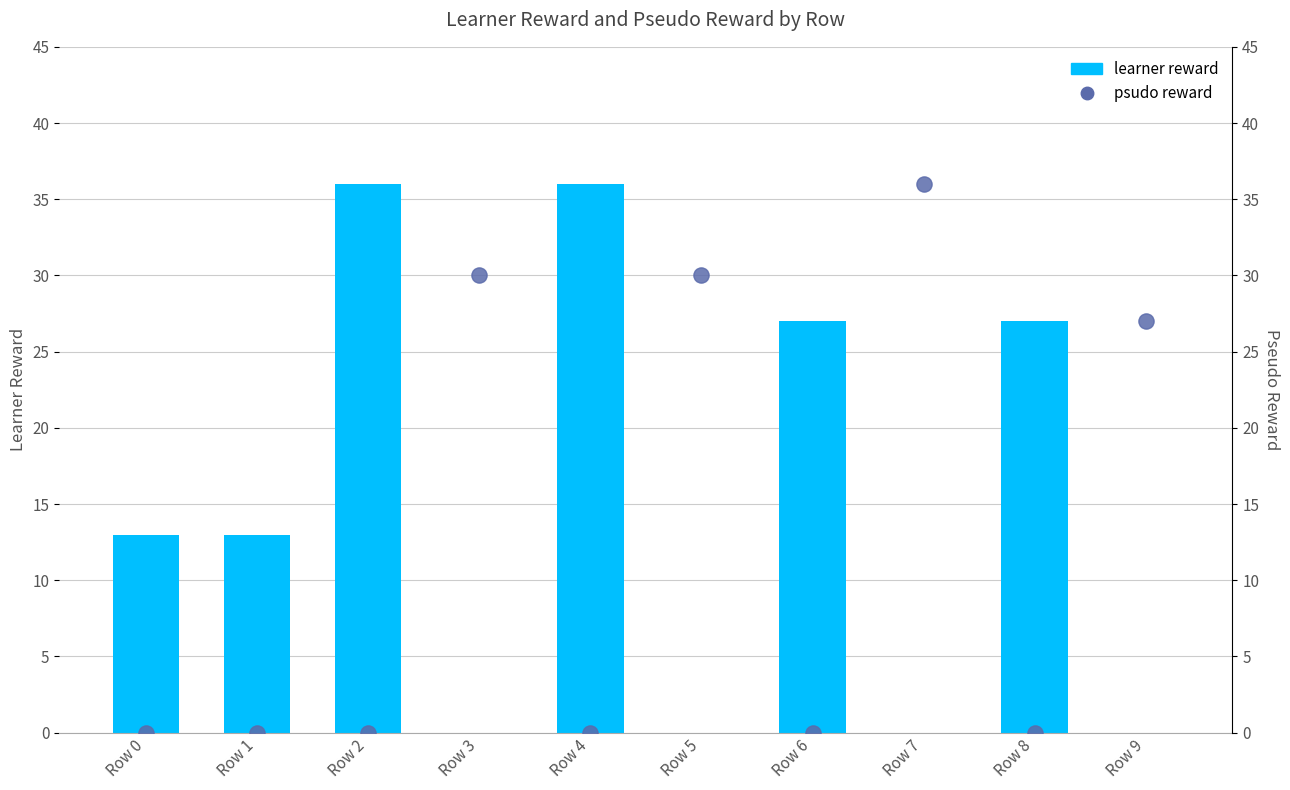

Which series has the largest Y range (max minus min)?

learner reward